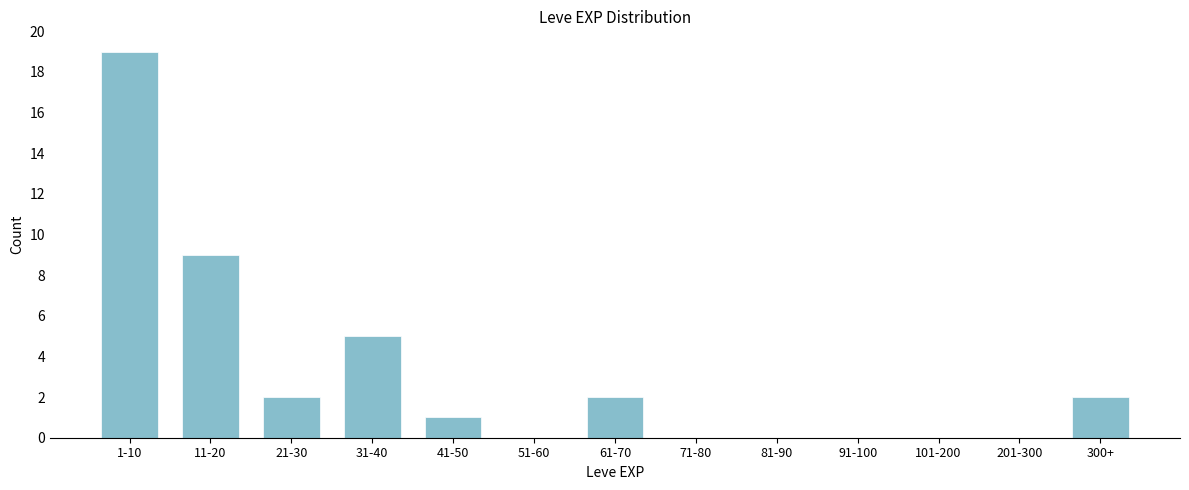

Reading left to right, list all the values displayed in this chart.

1-10=19	11-20=9	21-30=2	31-40=5	41-50=1	51-60=0	61-70=2	71-80=0	81-90=0	91-100=0	101-200=0	201-300=0	300+=2